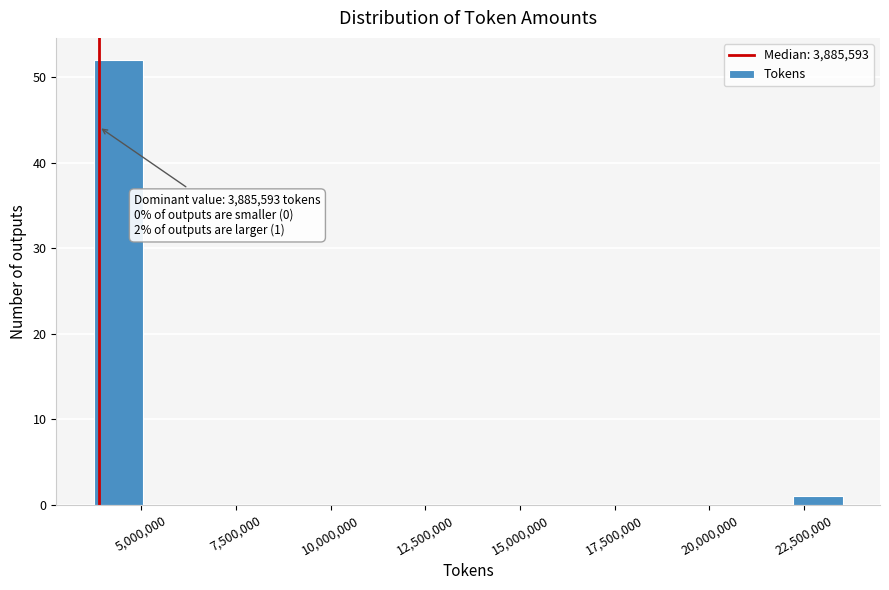

Read against the x-axis, roughly where is the centre of the tallest bar?

4500000